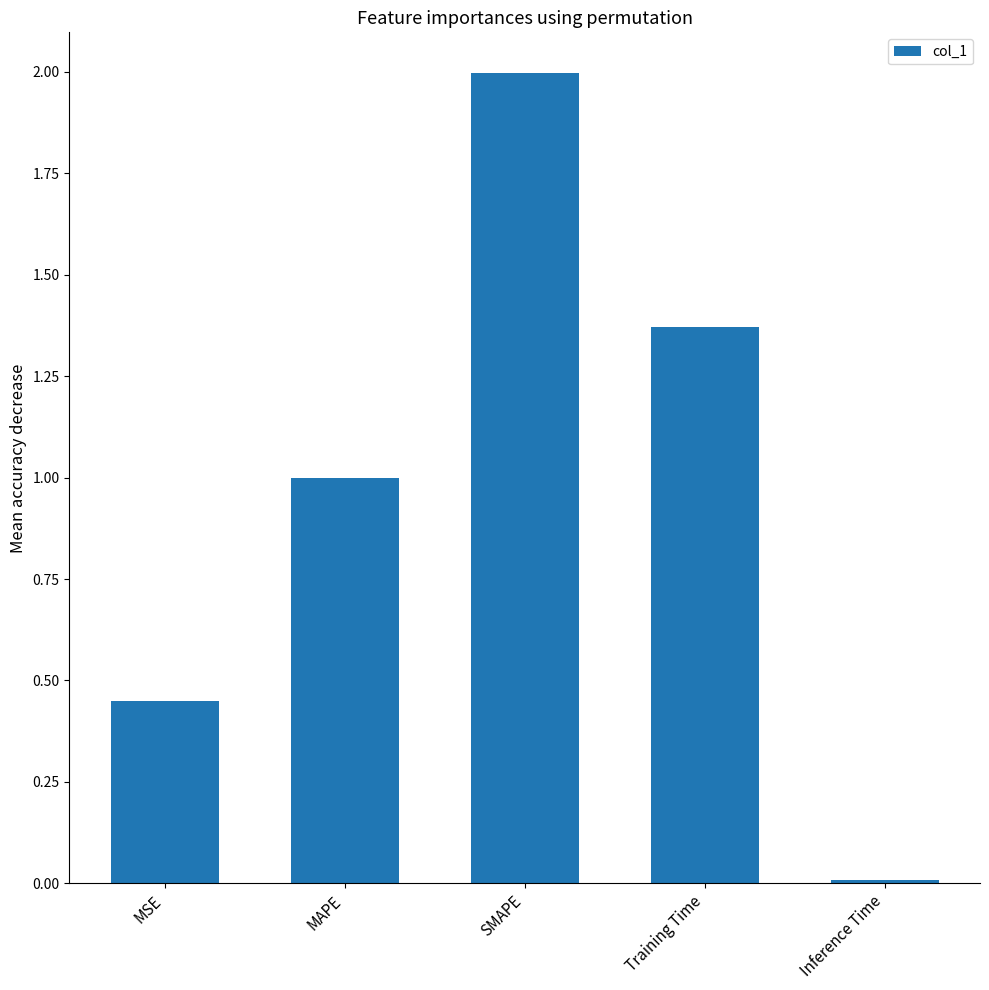

Is it true that the value at MAPE is 1.0?

True